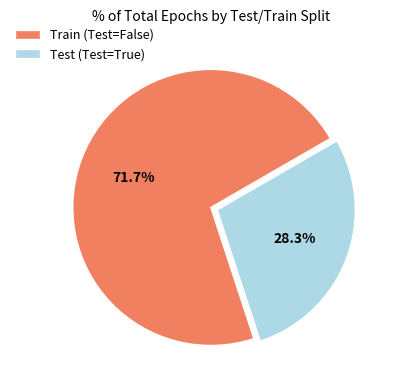

Which category has the biggest portion of the pie?

Train (Test=False)